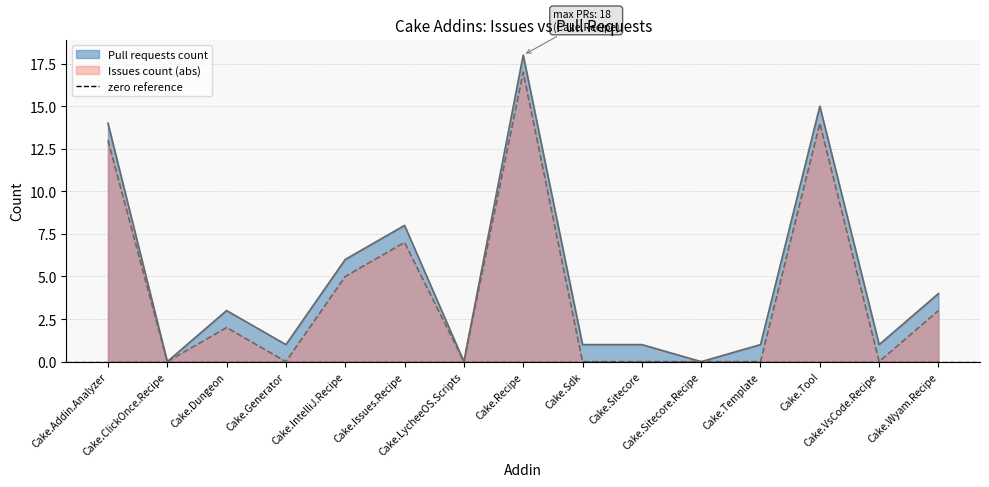

What is the highest value of the Pull requests count series?

18